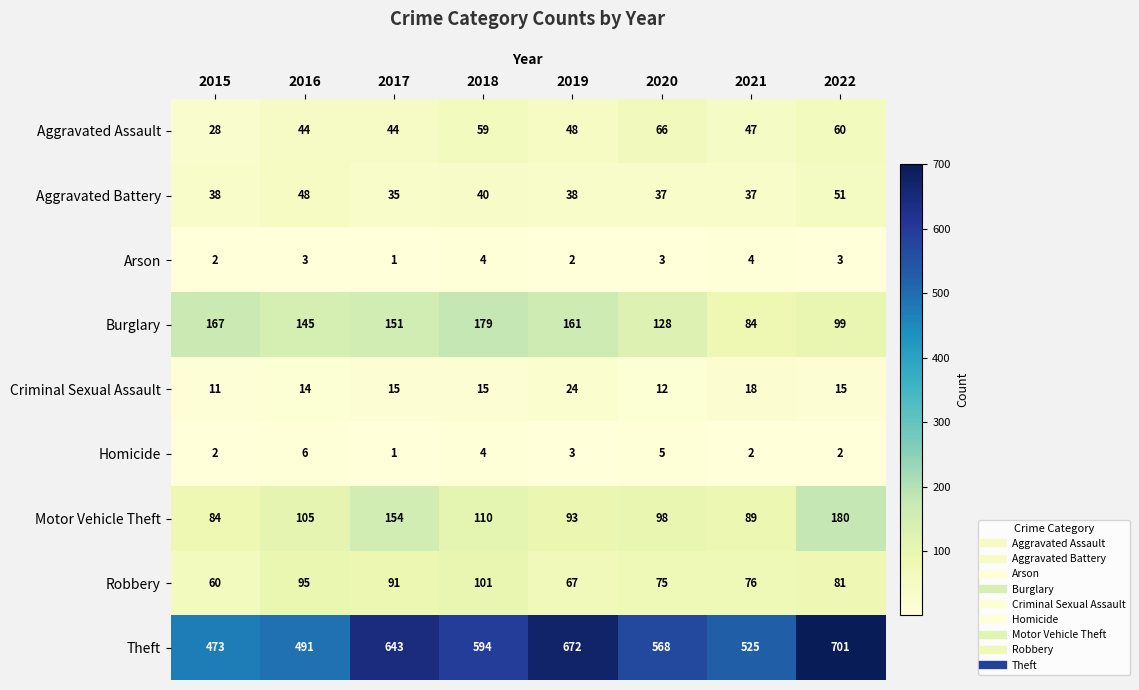

At which category is the sum across all series the highest?

2022